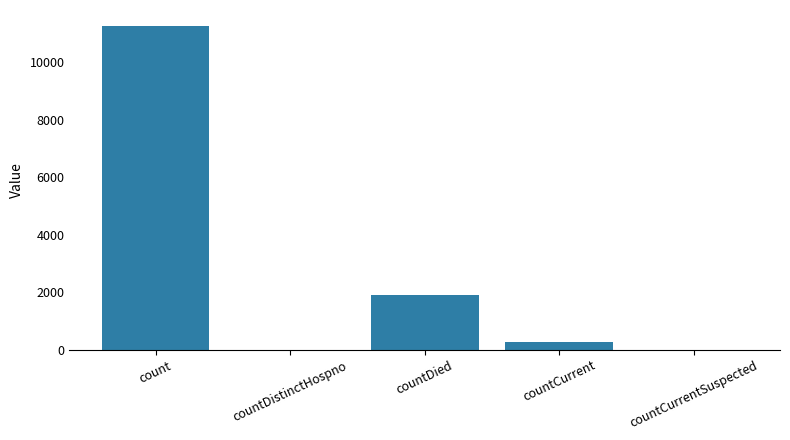

What is the change in value from count to countDied?

-9340